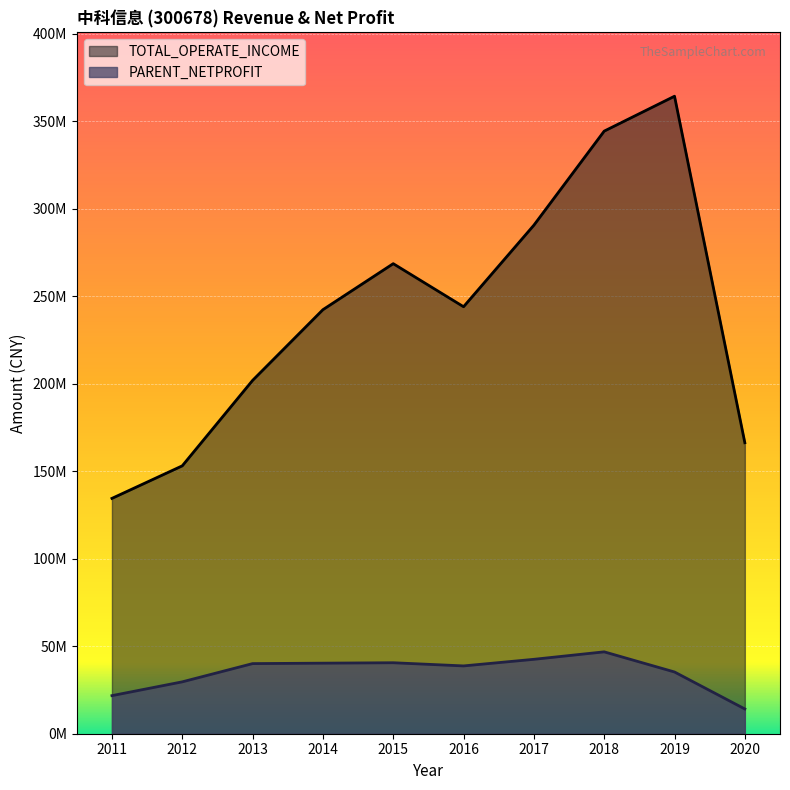

What is the value of the PARENT_NETPROFIT point at the 7th from the left?

42536330.9